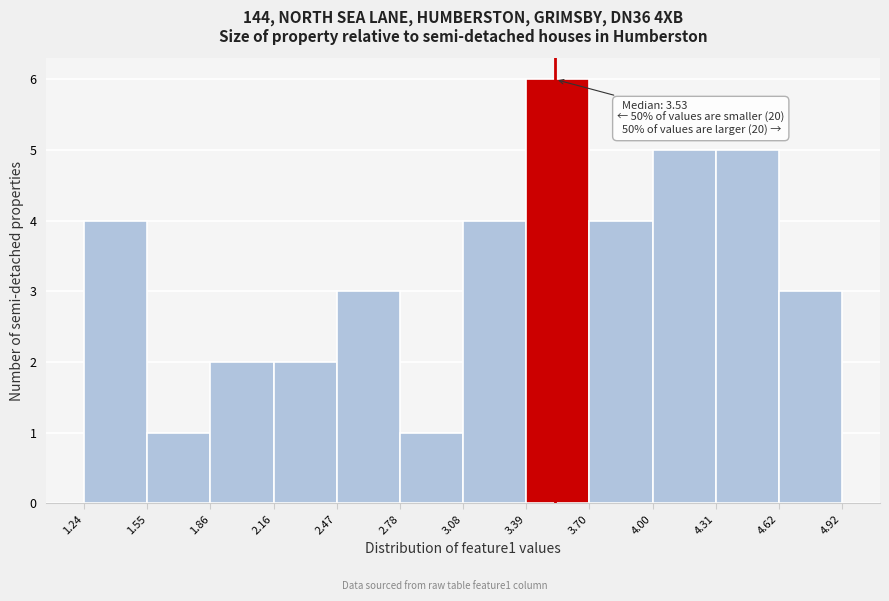

Which range on the x-axis has the tallest bar?

3.39 to 3.70